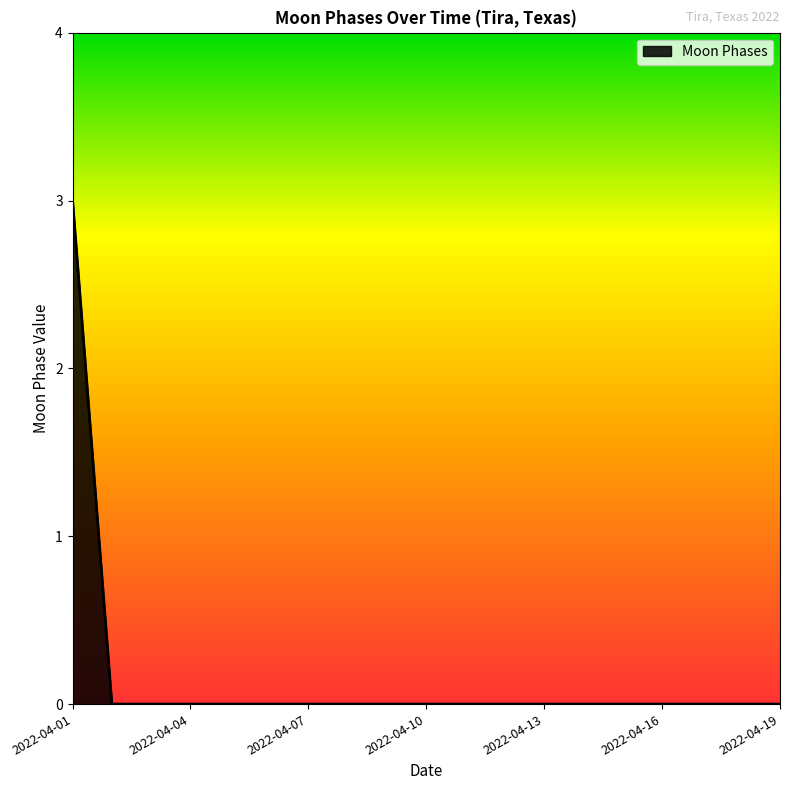

What is the maximum value shown in the chart?

3